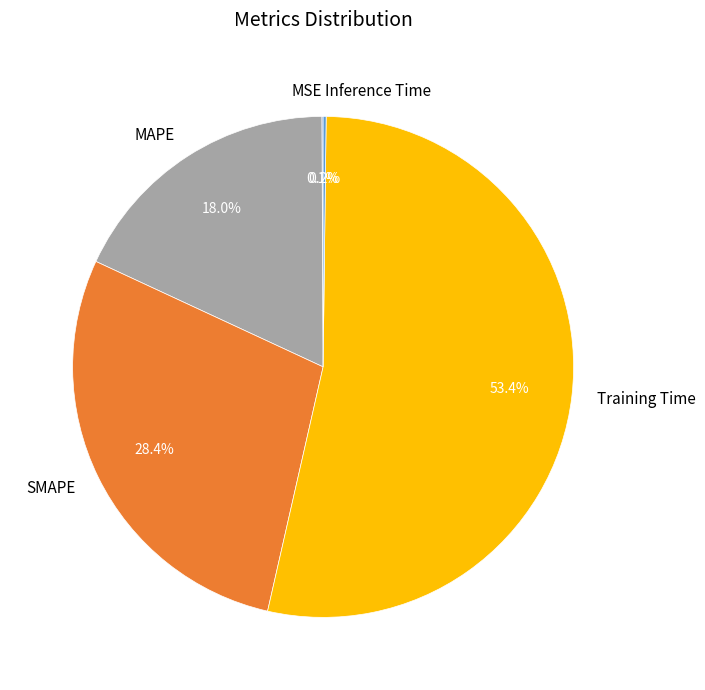

True or false: MAPE accounts for 33% of the total.

False